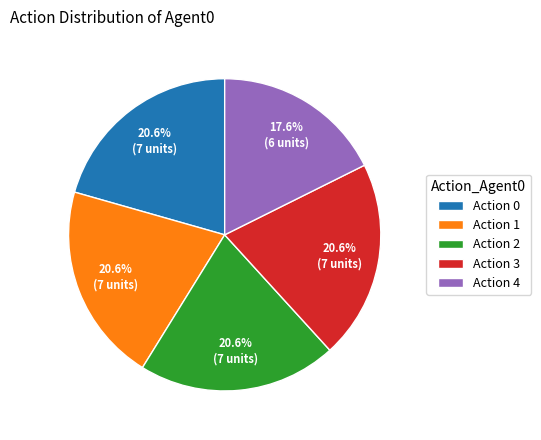

Is Action 3 the majority of the pie?

No